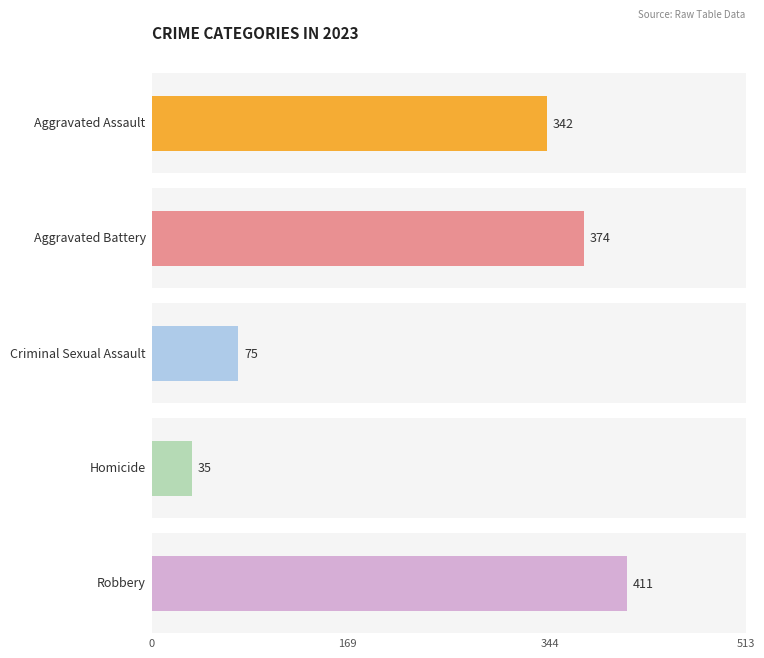

Which series has the largest range (max minus min)?

Robbery